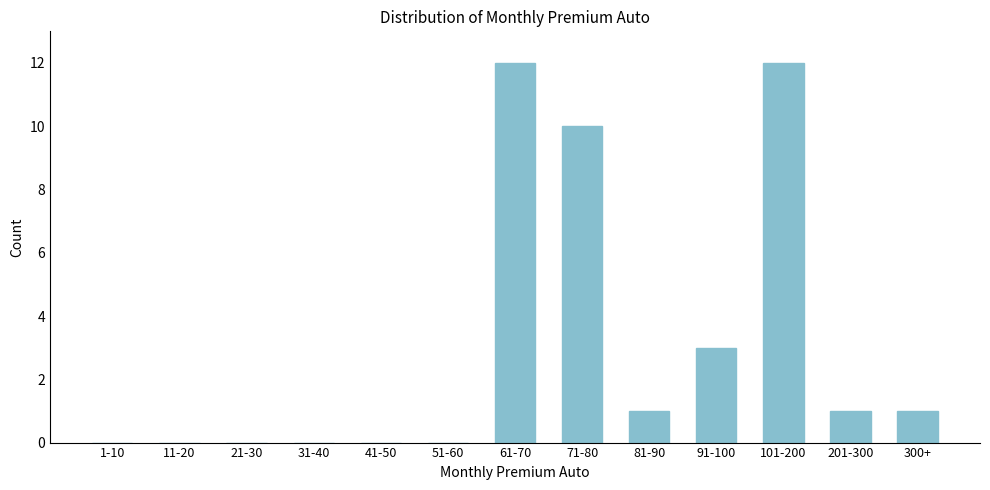

Reading right to left, what are all the values shown in this chart?

300+=1	201-300=1	101-200=12	91-100=3	81-90=1	71-80=10	61-70=12	51-60=0	41-50=0	31-40=0	21-30=0	11-20=0	1-10=0